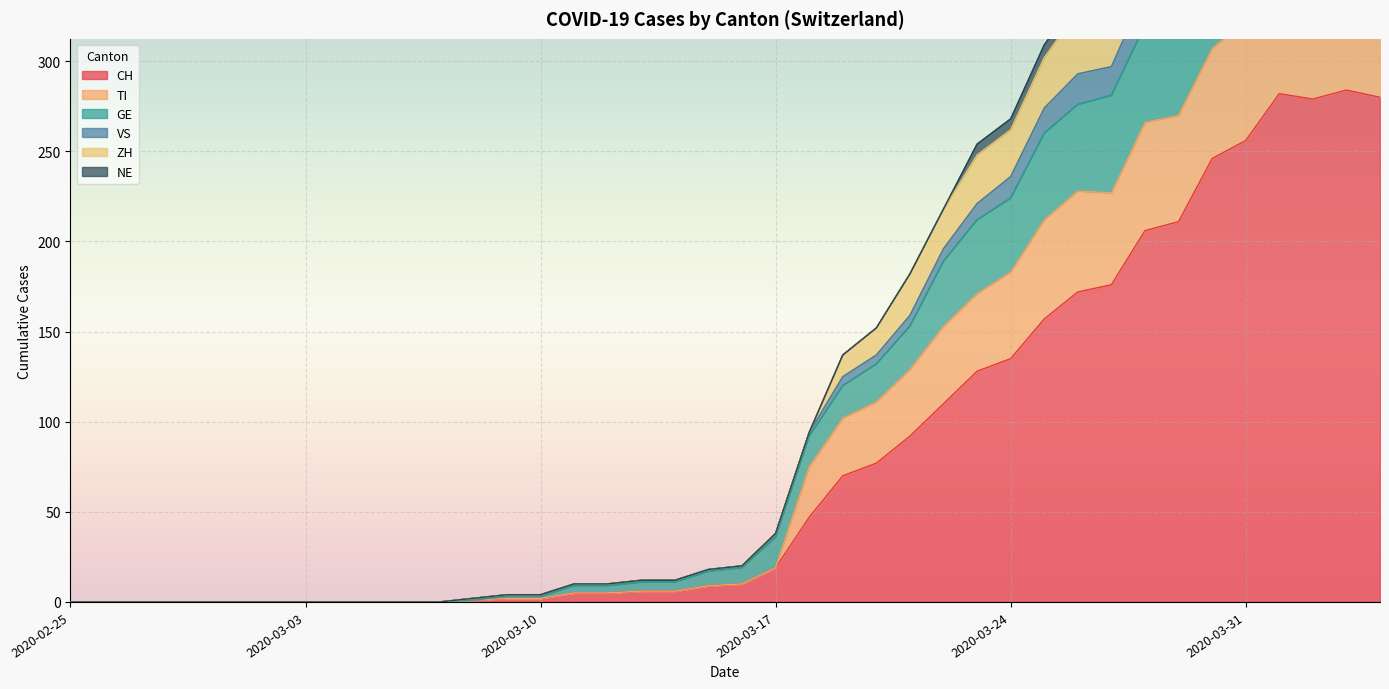

Where is CH nearest to the value 142?

2020-03-24